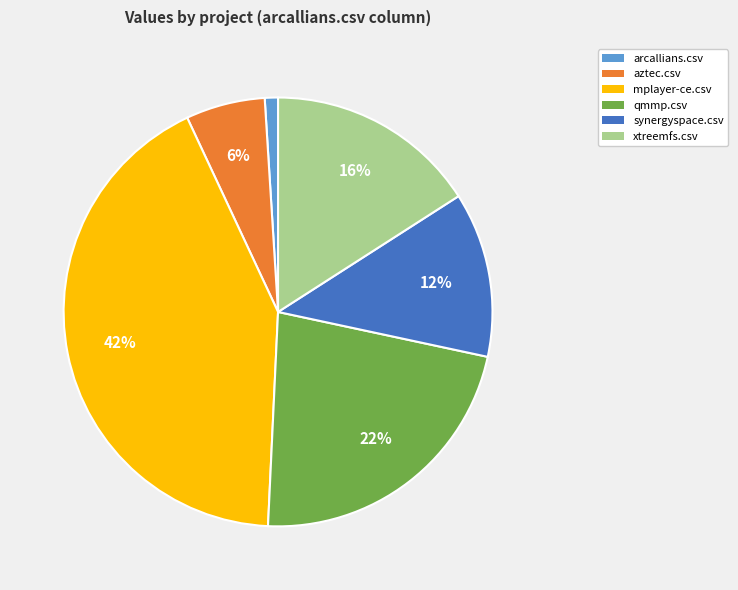

To the nearest percent, what is the difference between the largest and smallest slice percentages?

41%